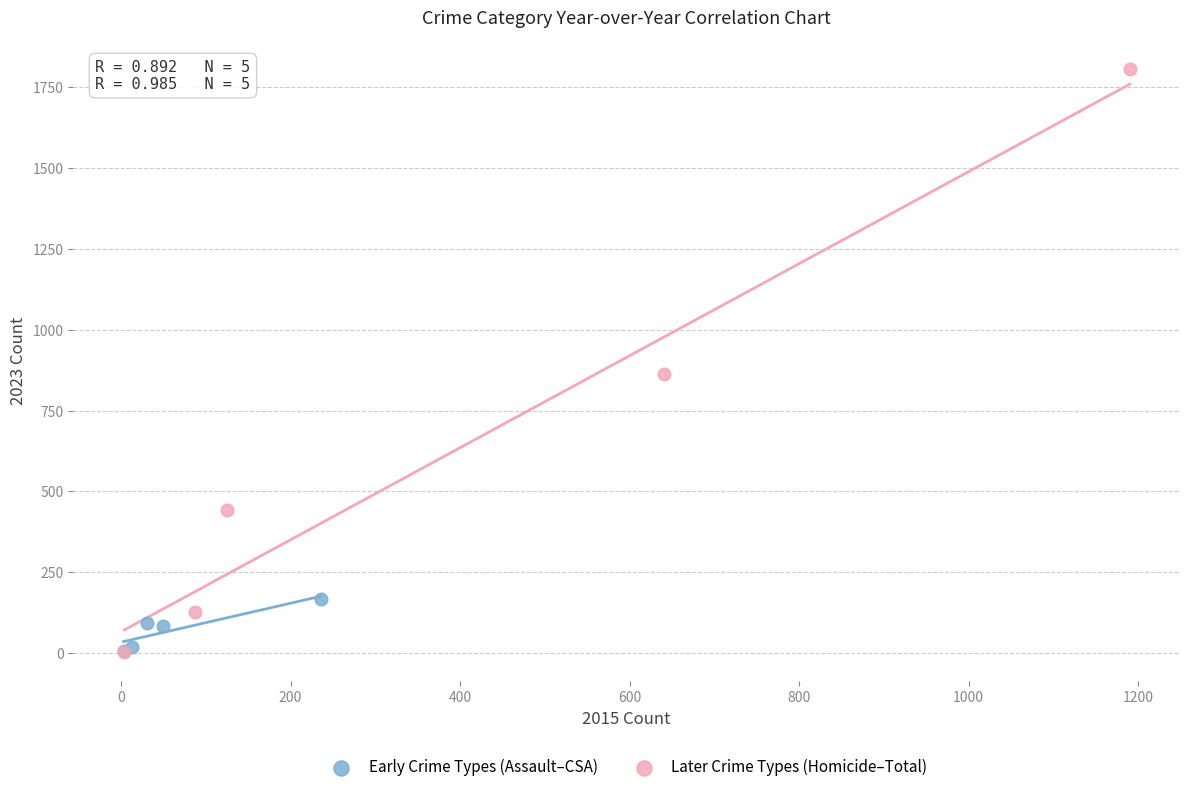

Which series has the widest spread of Y values?

Later Crime Types (Homicide–Total)